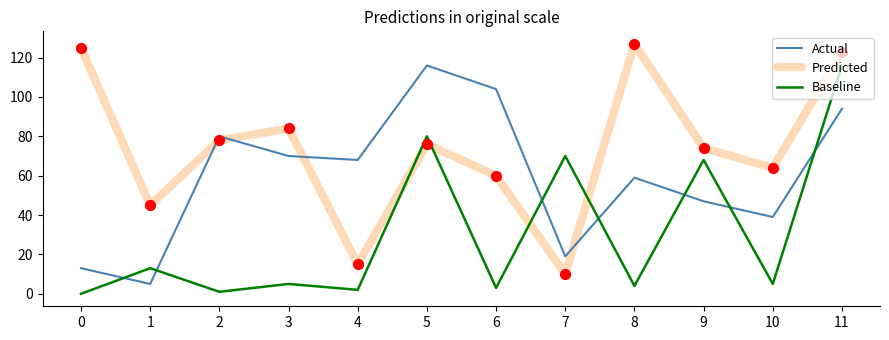

At which category is the sum across all series the highest?

11